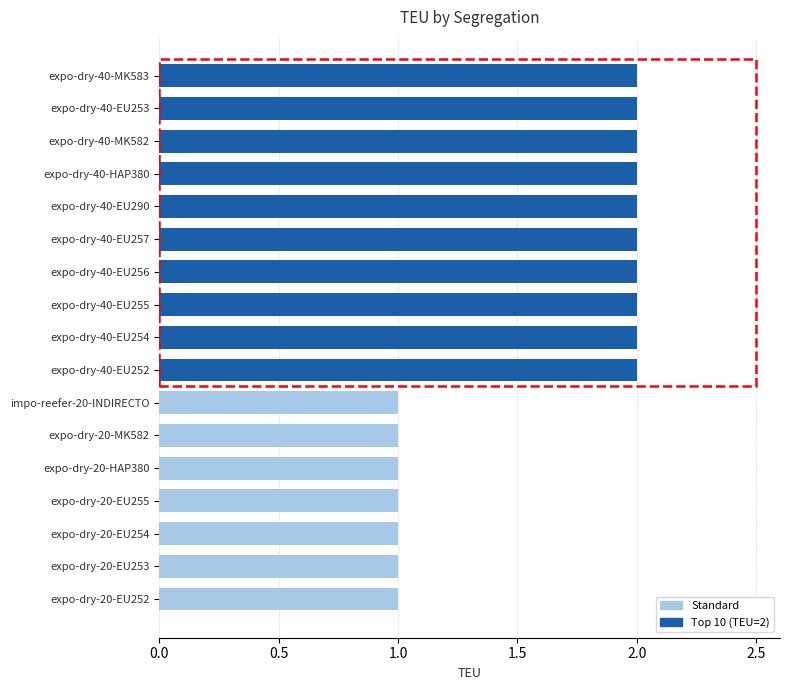

What is the sum of all values?

27